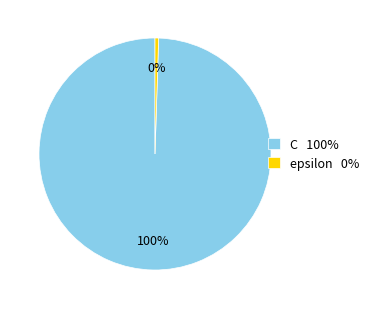

Combined, do C 100% and epsilon 0% account for over 50%?

Yes